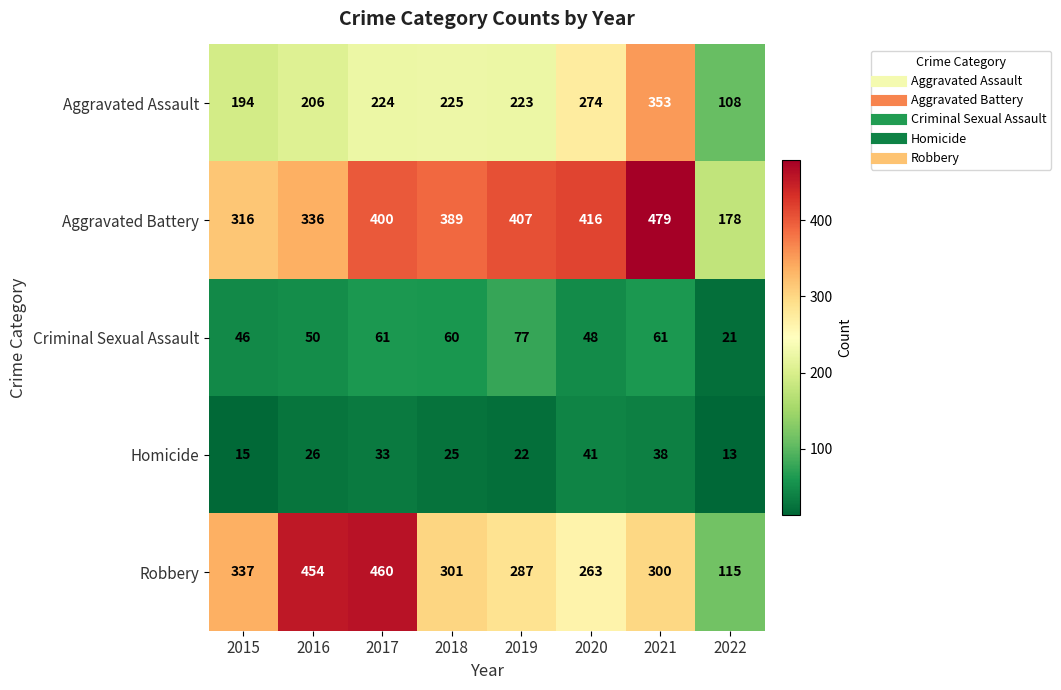

At which label does Robbery first exceed 301?

2015